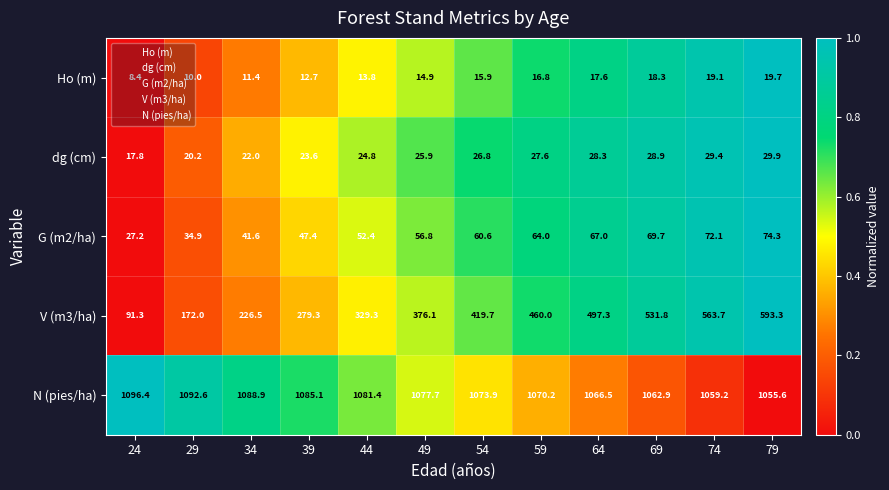

Between 74 and 79, which series saw the biggest shift?

V (m3/ha)